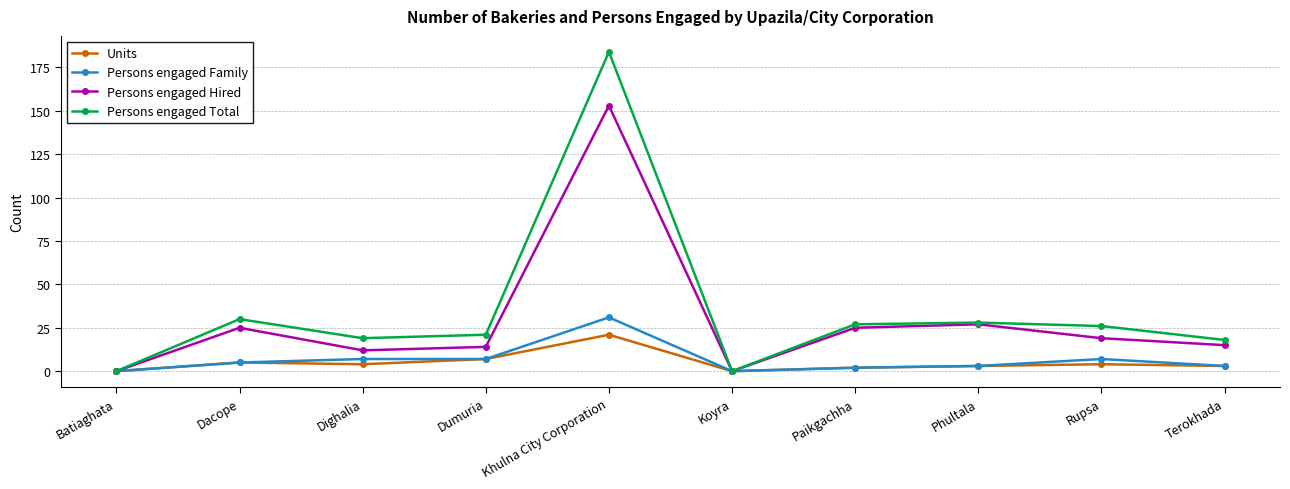

The Persons engaged Hired series shows 15 at Terokhada. True or false?

True